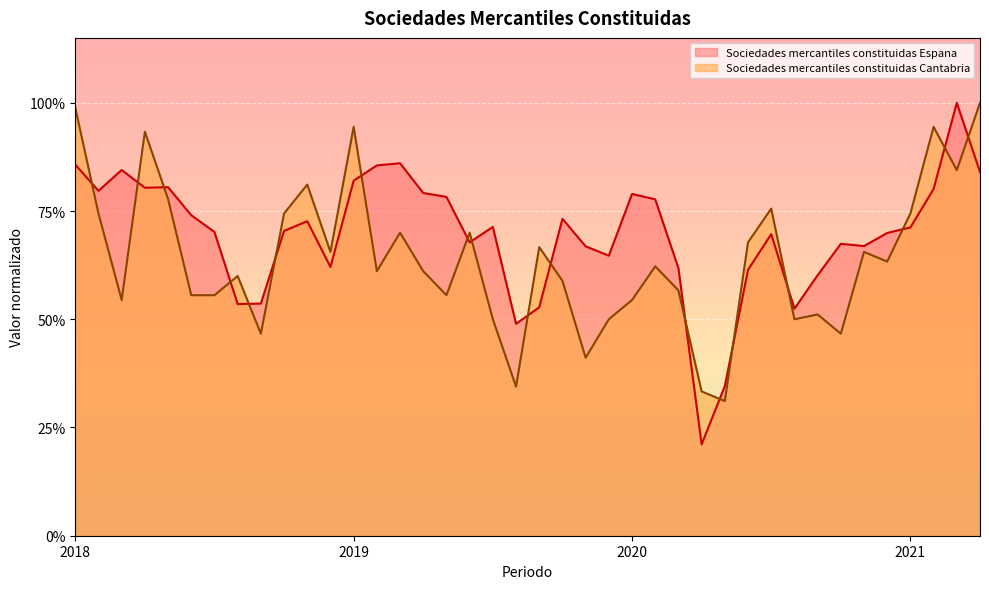

Rank the series at 2018-7 from lowest to highest value.

Sociedades mercantiles constituidas Cantabria, Sociedades mercantiles constituidas Espana